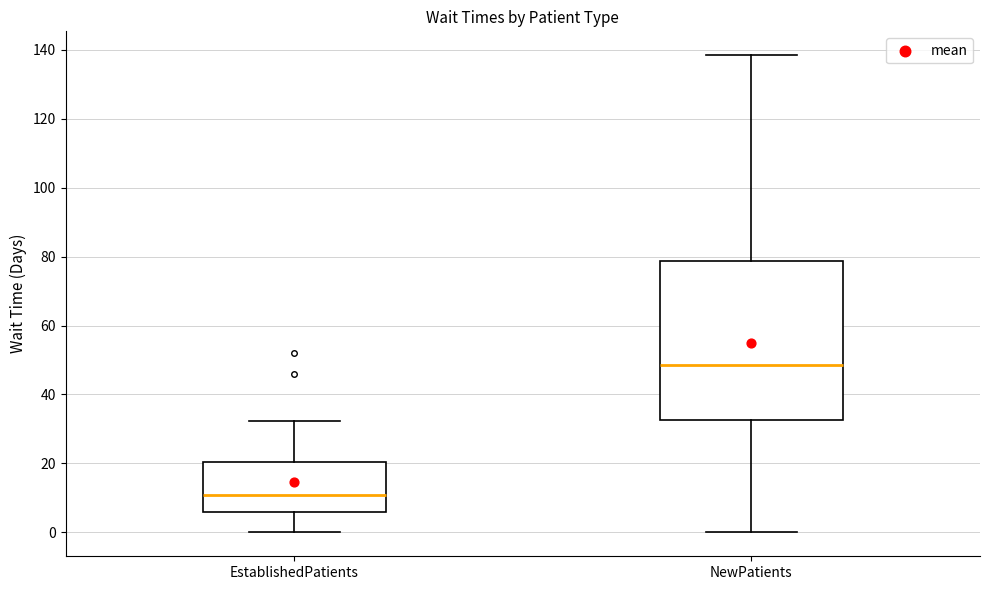

Which box is the tallest, from its lower edge to its upper edge?

NewPatients